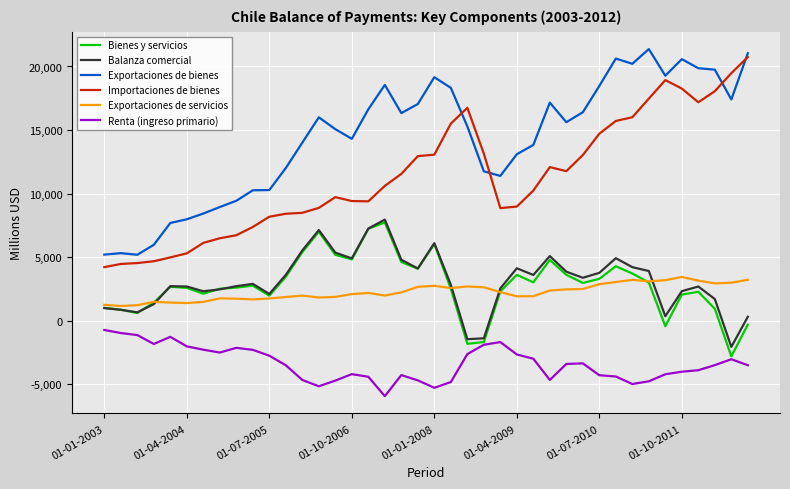

What is the smallest value displayed?

-5946